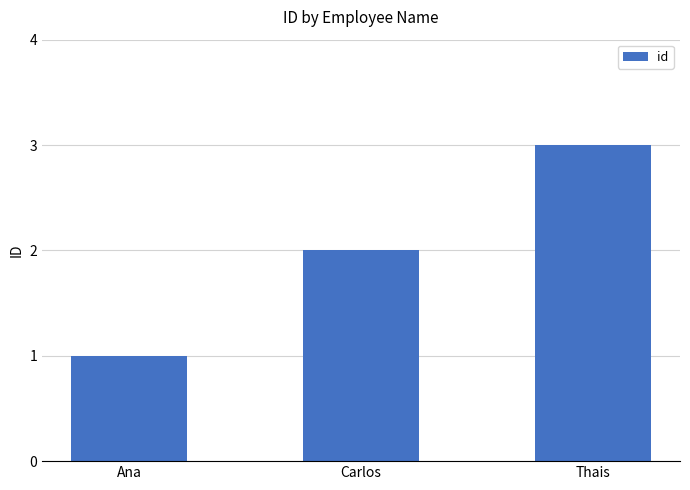

List the labels in order of value, smallest first.

Ana, Carlos, Thais